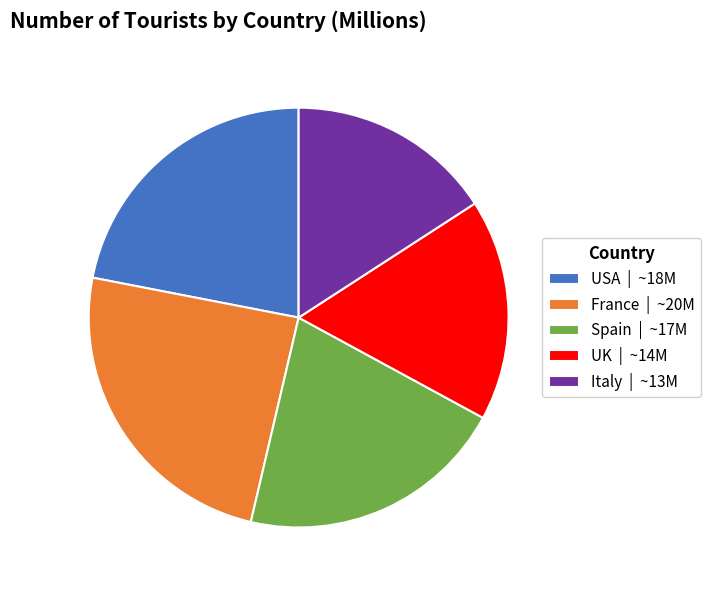

Is the sum of Italy | ~13M and UK | ~14M greater than half?

No